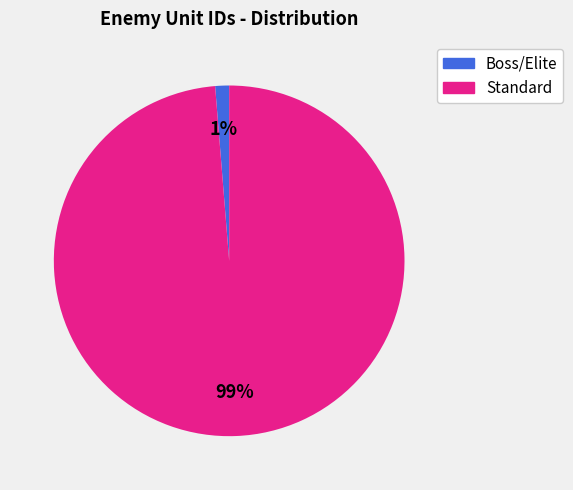

How many segments does this pie chart have?

2